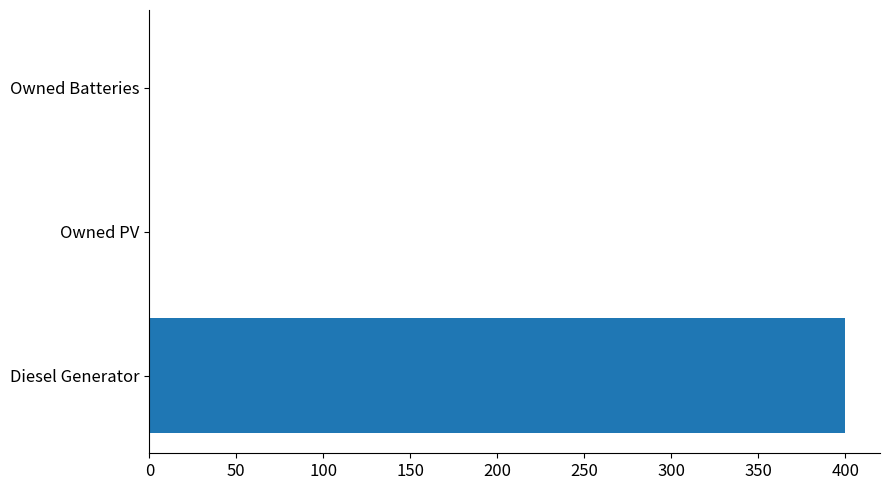

Count the number of values greater than 0.

1